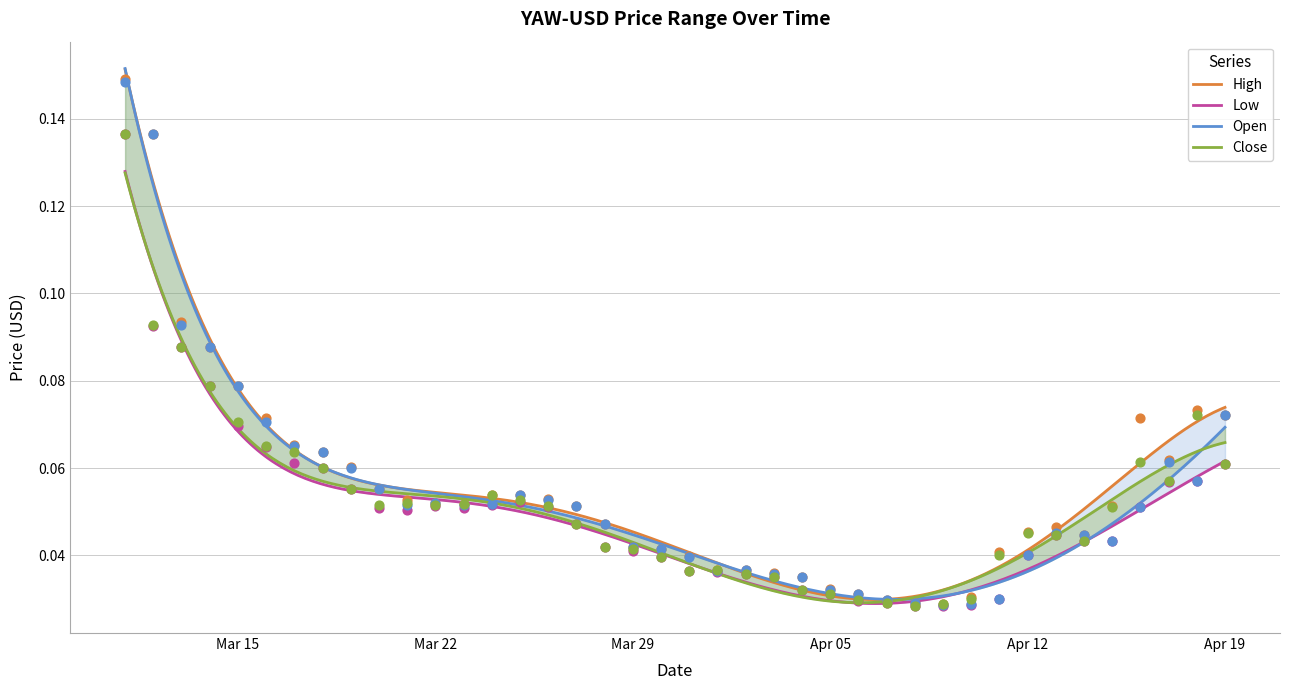

Which series has the widest spread of Y values?

High